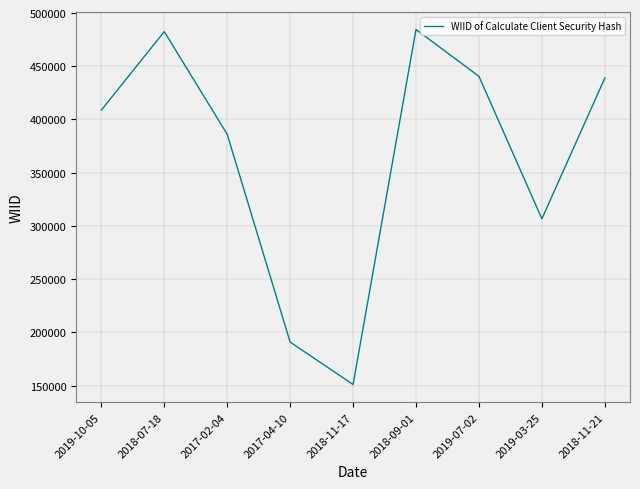

Which label corresponds to the smallest value in the chart?

2018-11-17